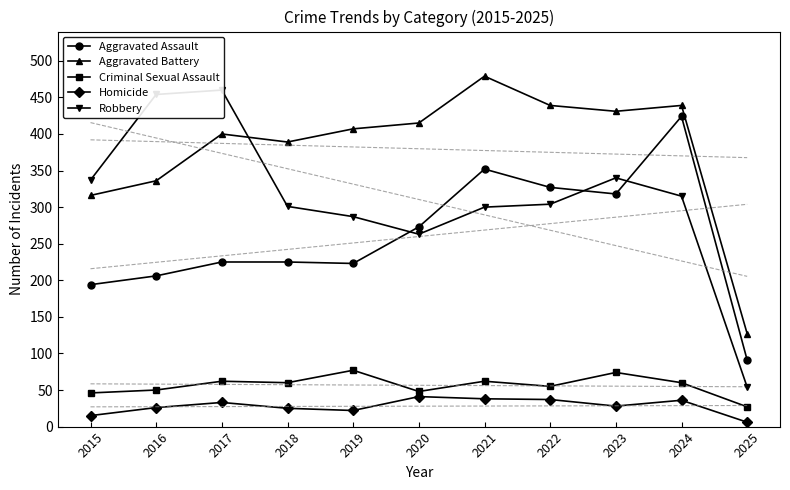

At which label is Homicide closest to 23?

2019